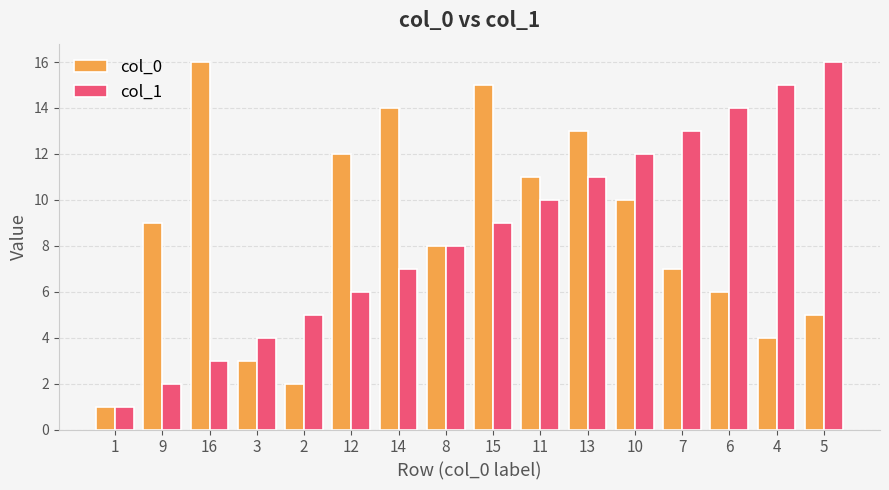

Reading left to right, transcribe all the data shown in this chart.

col_0: 1=1	9=9	16=16	3=3	2=2	12=12	14=14	8=8	15=15	11=11	13=13	10=10	7=7	6=6	4=4	5=5
col_1: 1=1	9=2	16=3	3=4	2=5	12=6	14=7	8=8	15=9	11=10	13=11	10=12	7=13	6=14	4=15	5=16